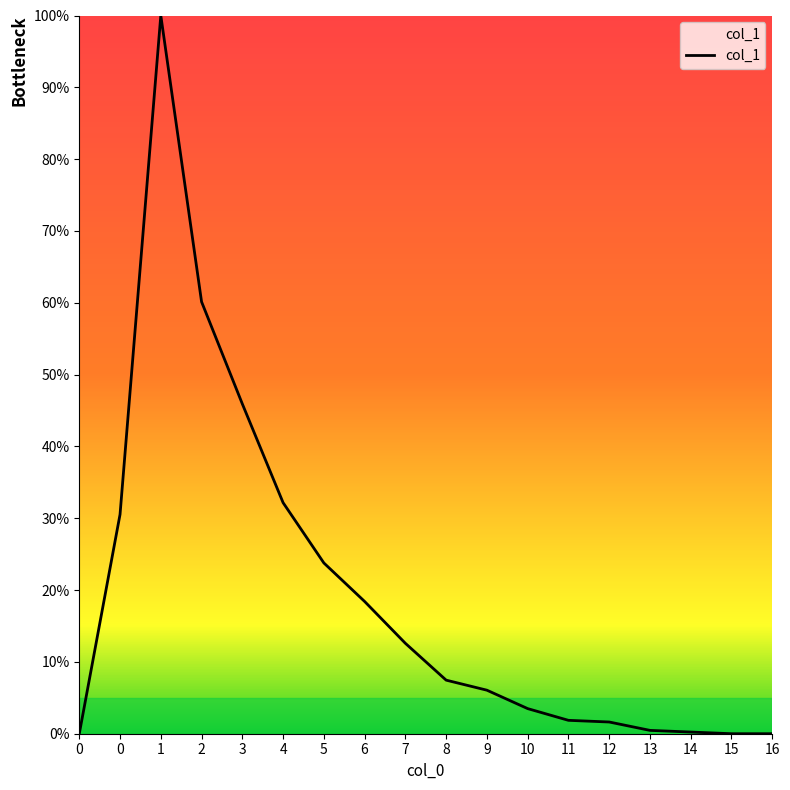

True or false: there are more than 0 points higher than both neighbors.

True